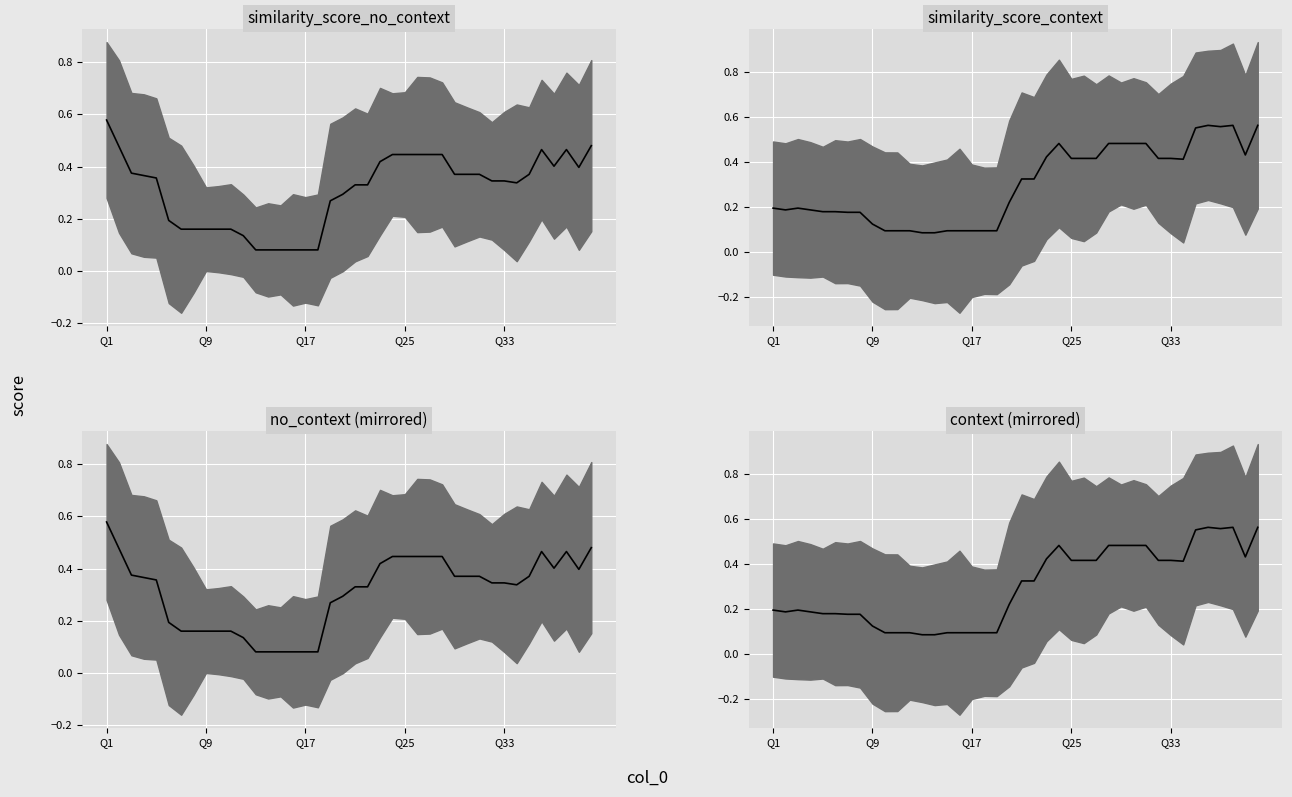

At which category is the sum across all series the highest?

39